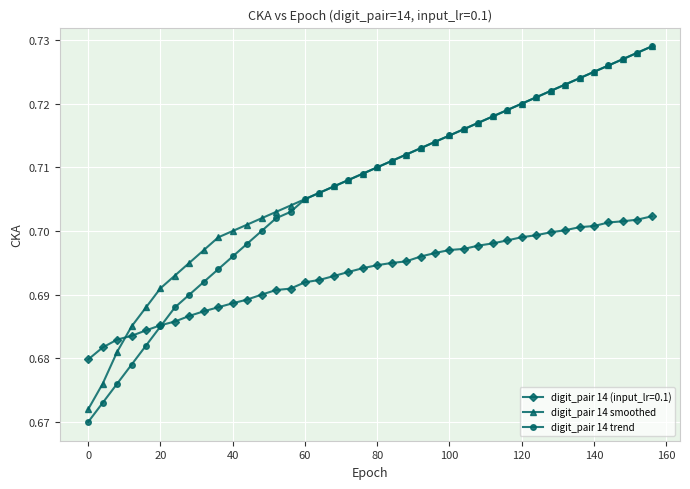

How many lines are shown in the chart?

3